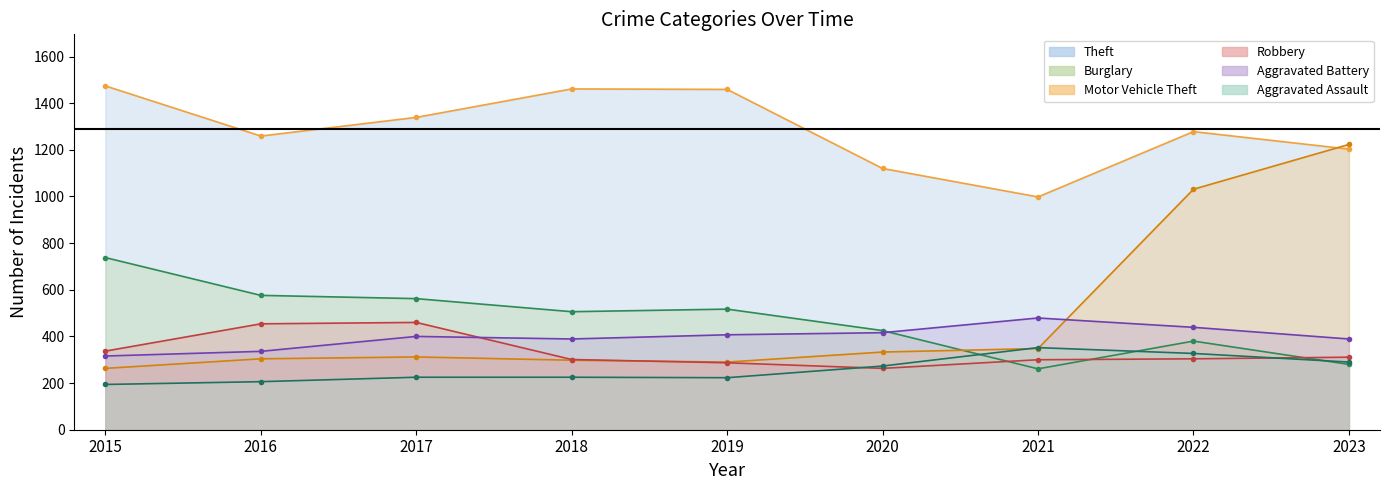

Read the Aggravated Battery value at 2016, to the nearest 5.

335